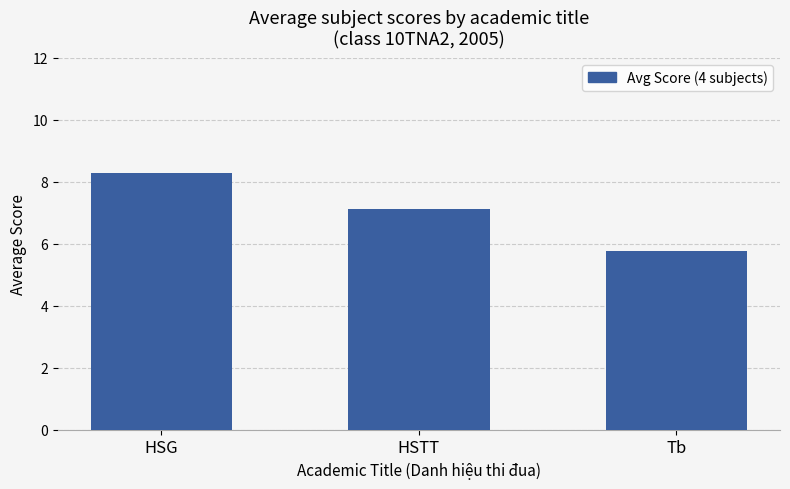

How many bars are there in total?

3